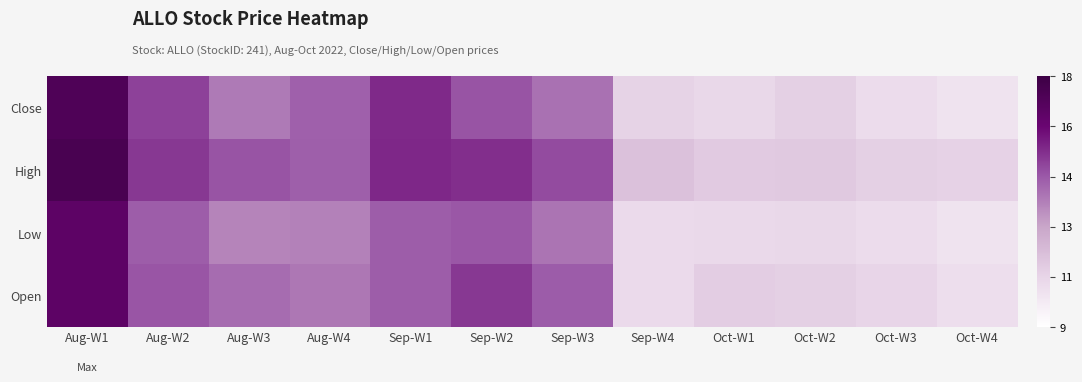

Which series has the widest spread of values?

Close